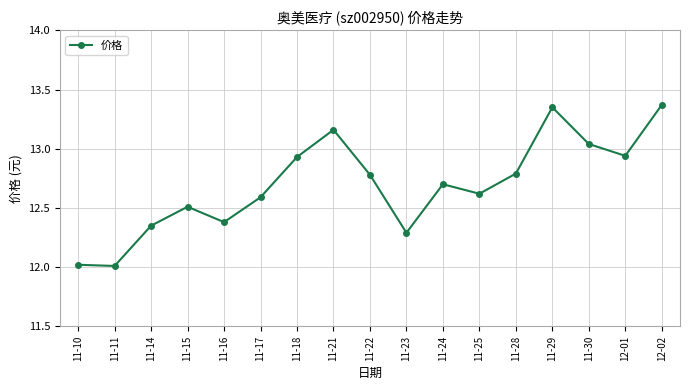

True or false: there are more than 0 points higher than both neighbors.

True